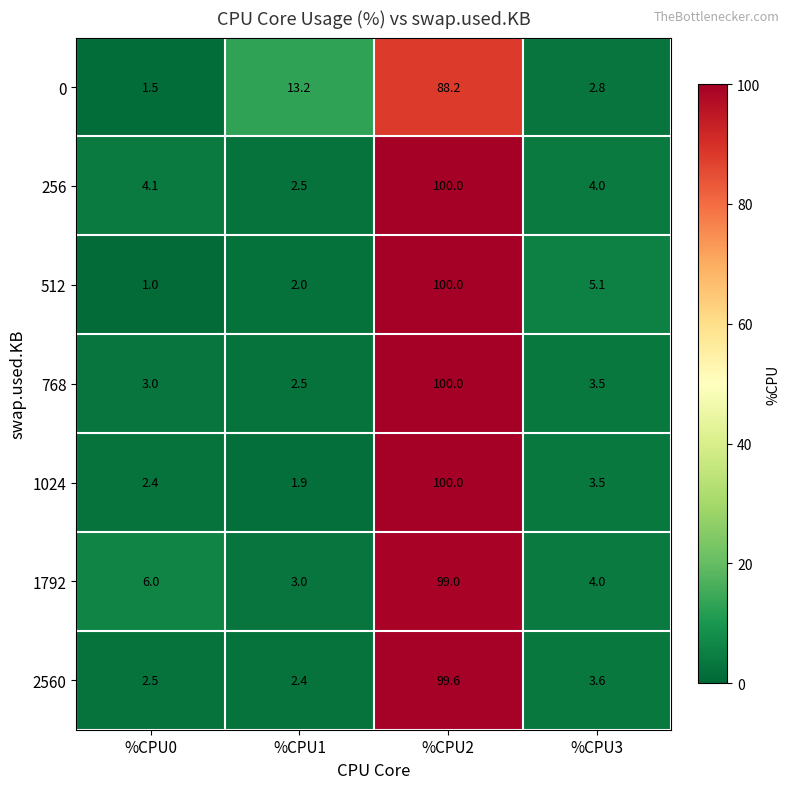

What is the lowest value of the 1024 series?

1.9